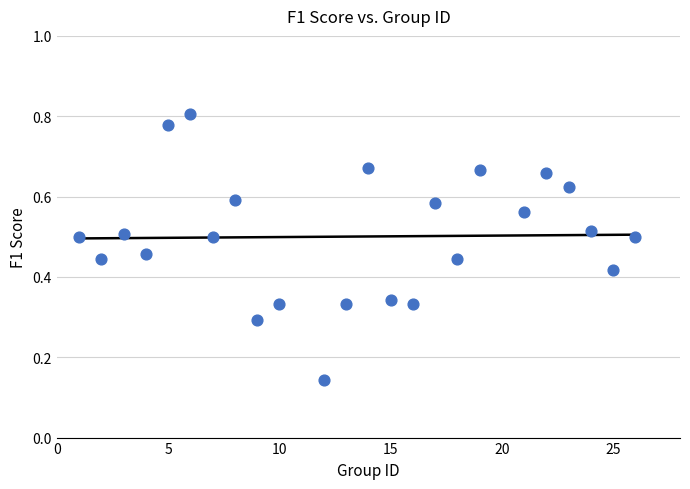

What is the range of X values (max minus min)?

25.0